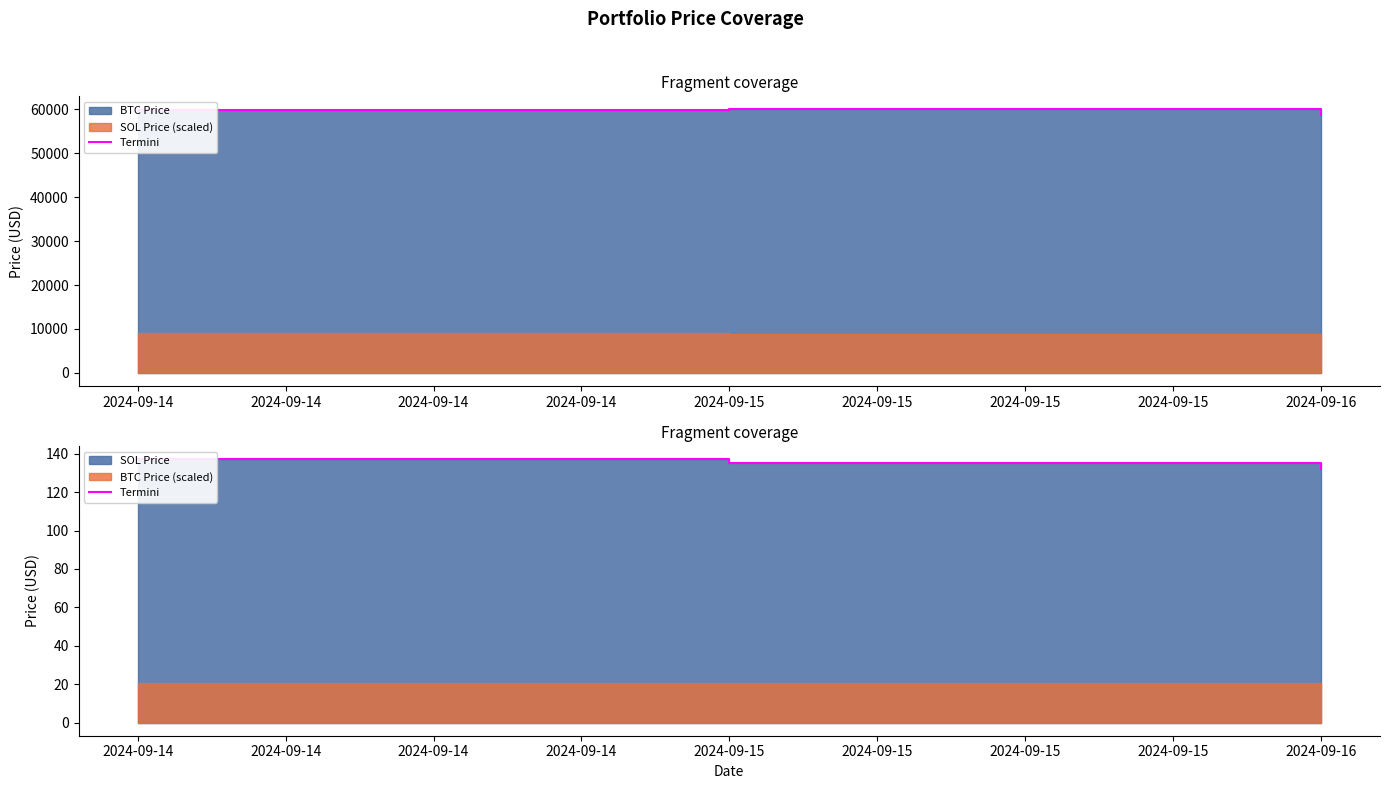

What is the change in value from 2024-09-14 to 2024-09-16?

-5.0